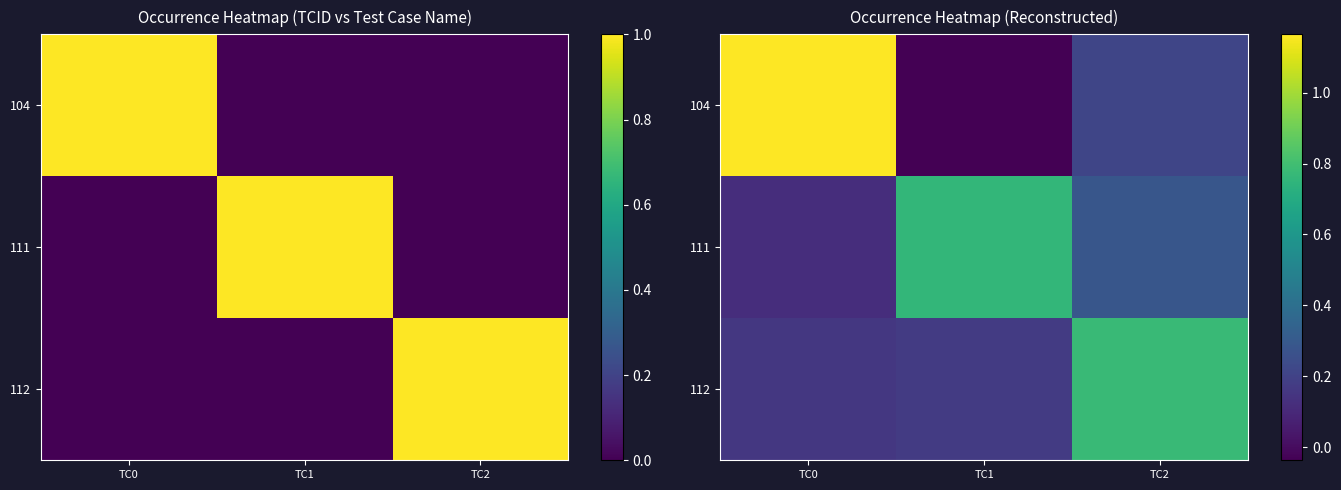

The 112 series shows 0.4 at TC2. True or false?

False